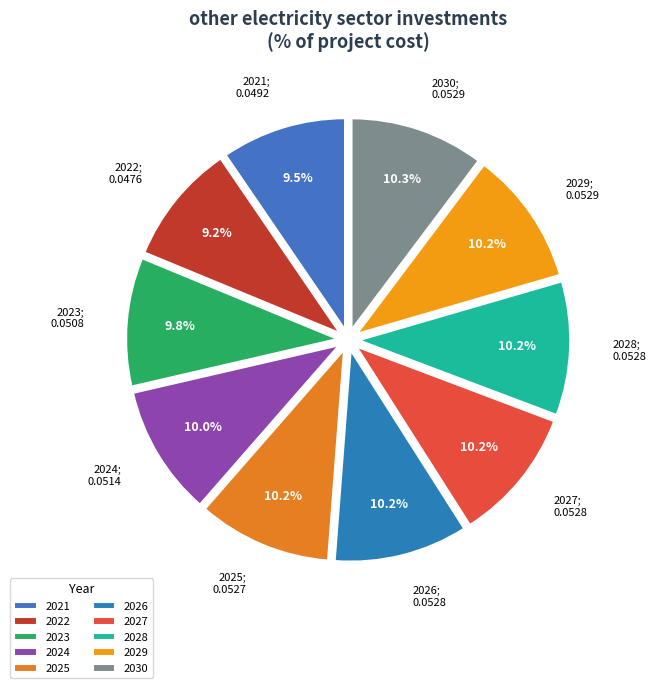

To the nearest percent, what is the combined percentage of 2025 and 2022?

19%